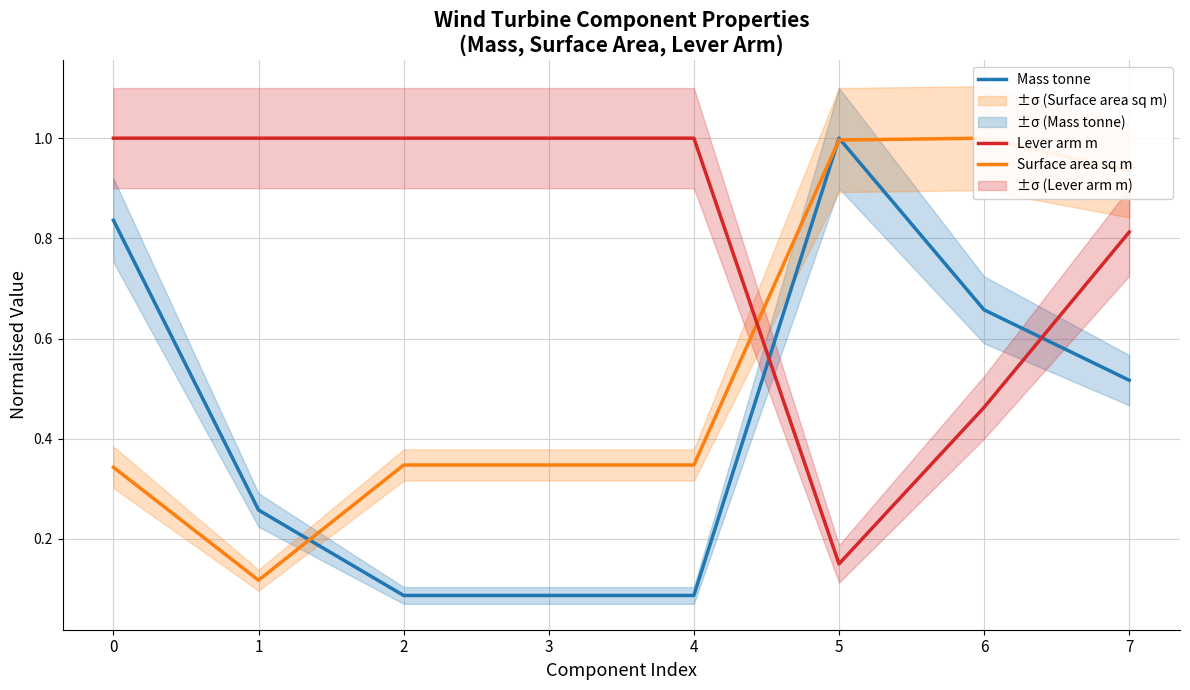

How many times do Mass tonne and Surface area sq m cross each other?

3